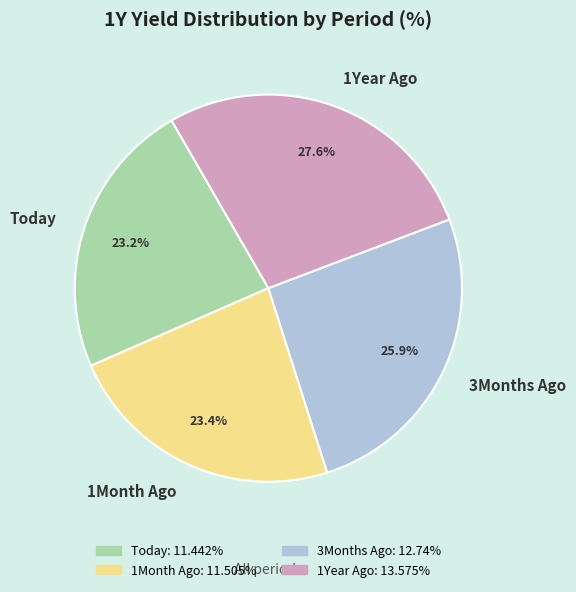

Is it true that Today is 23% of the pie?

True